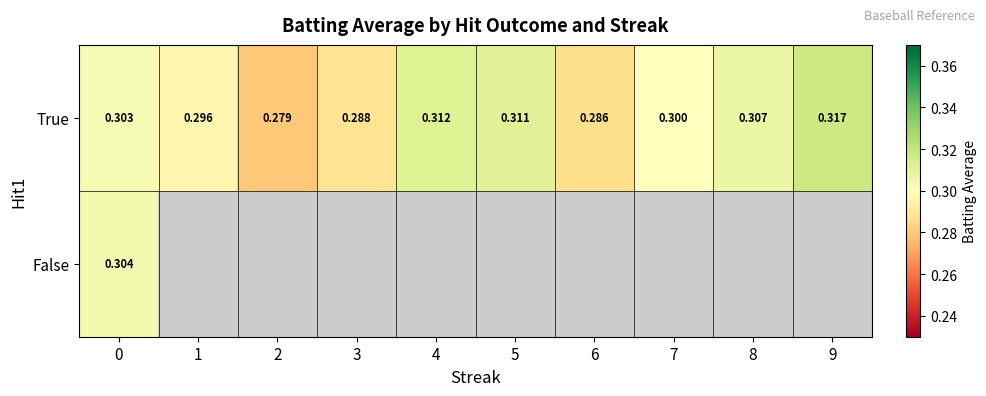

Which series has the largest range (max minus min)?

True